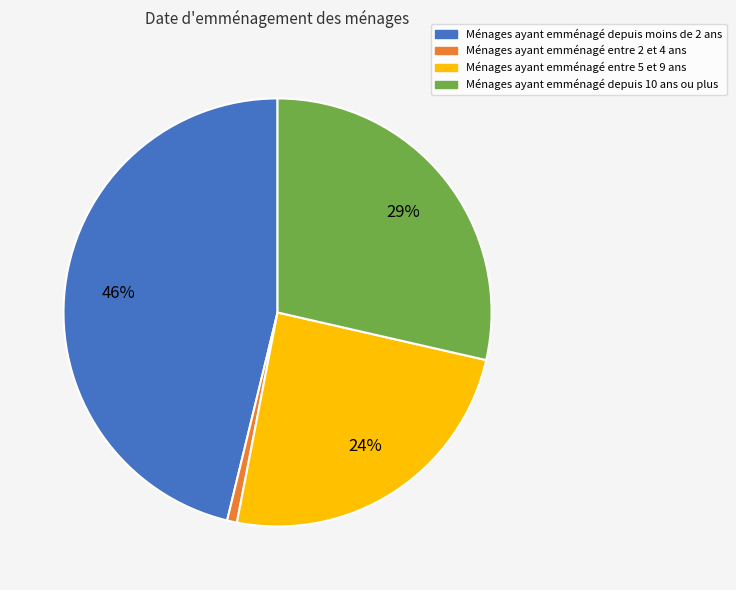

How many slices are in this pie chart?

4